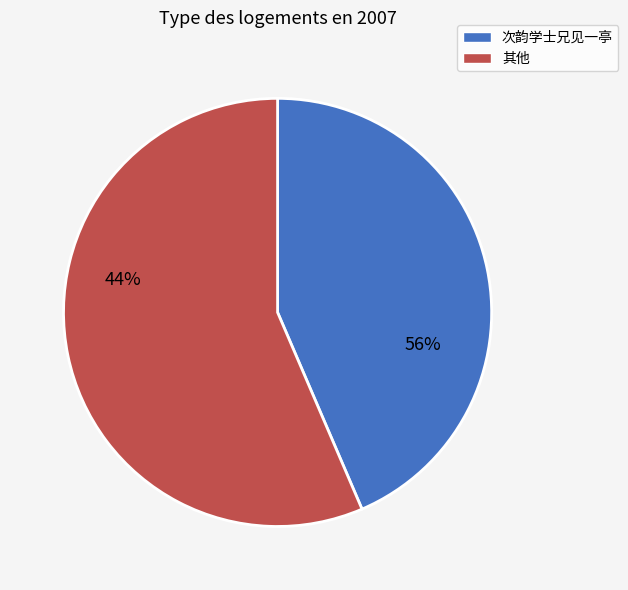

The 次韵维心赋次律见一亭二首 其一 slice represents 21% of the pie. True or false?

False